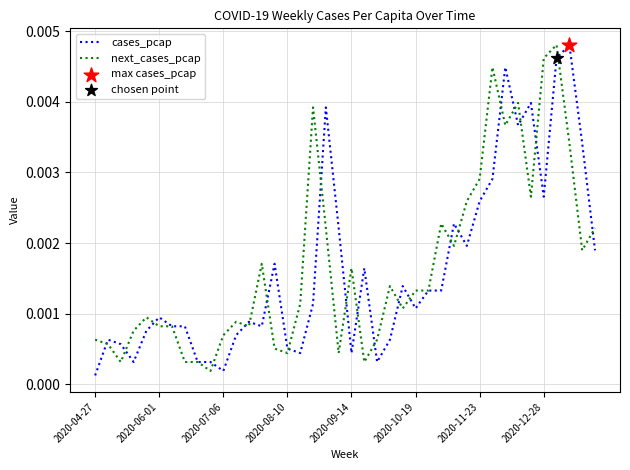

Is this an area chart (filled region under the line)?

No